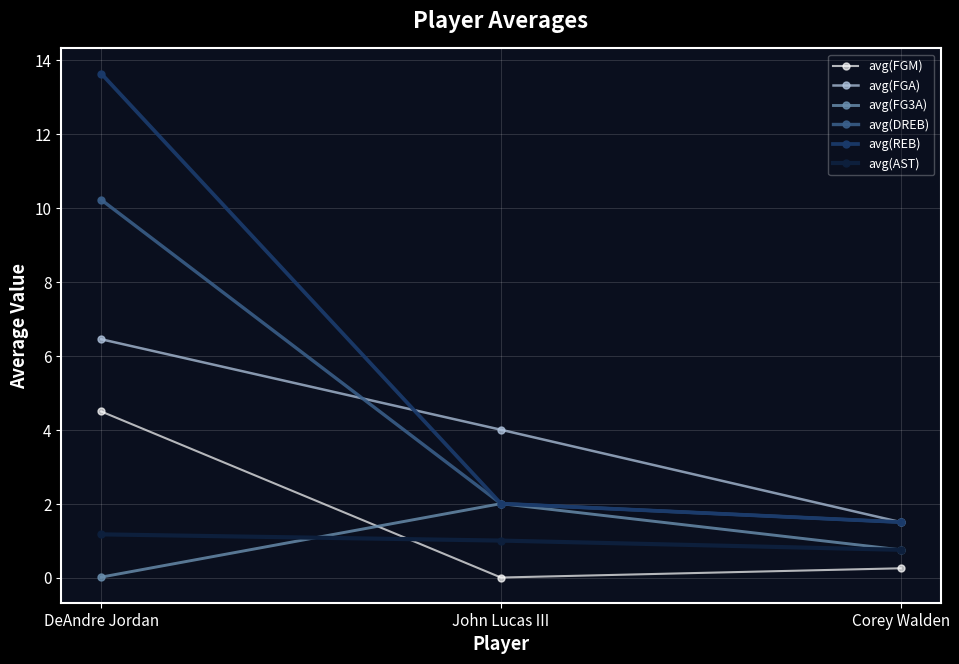

What is the label of the 1st point from the right?

Corey Walden